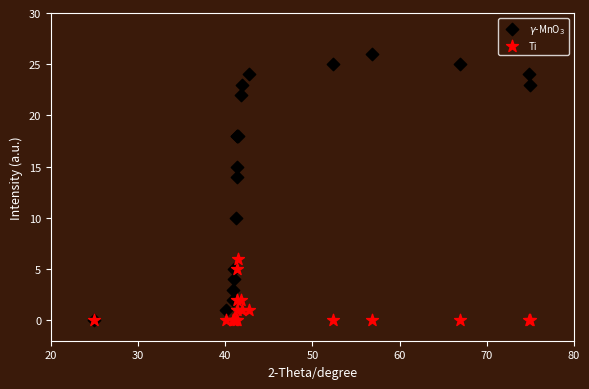

Across all series, what Y value is closest to 13?

14